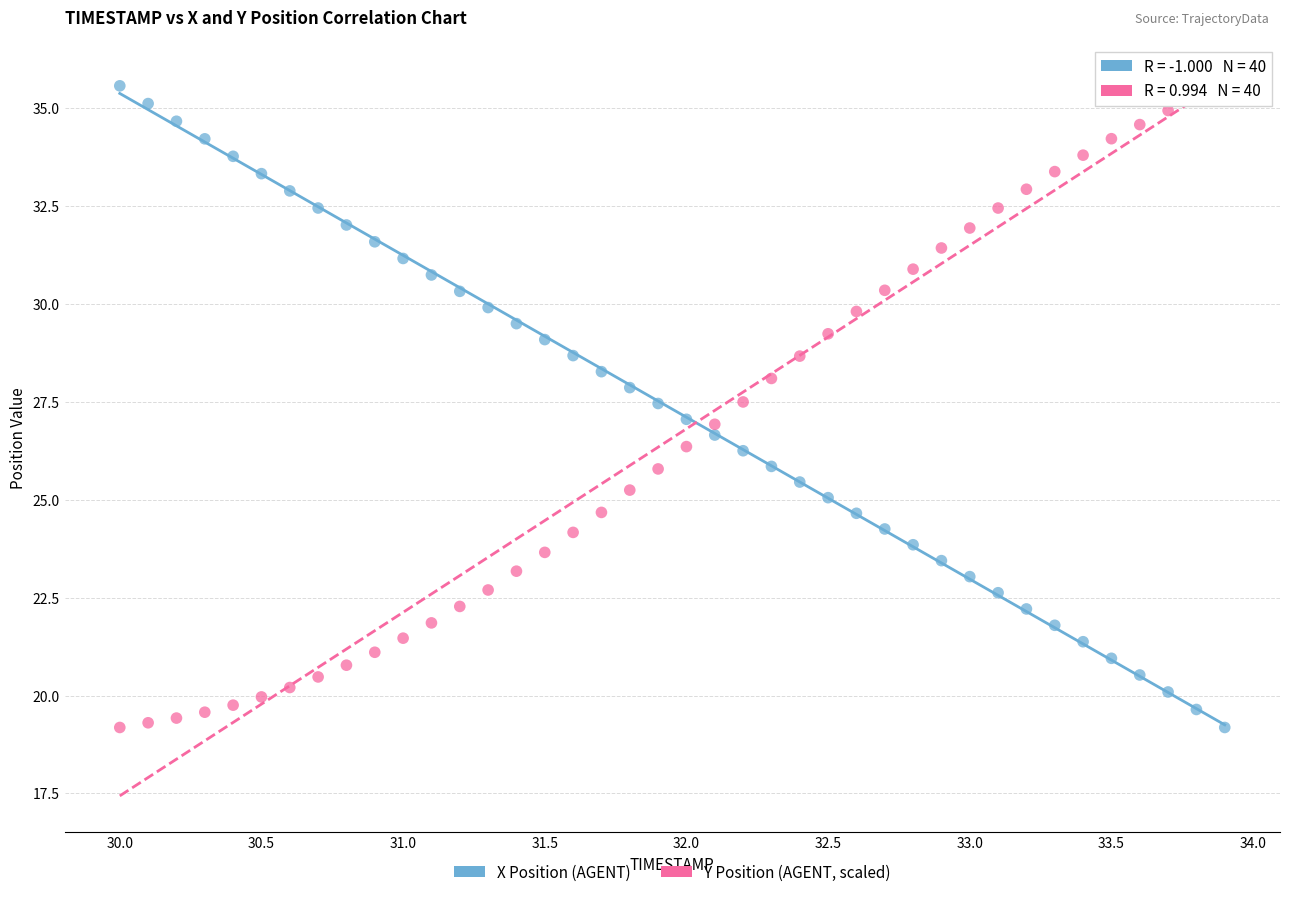

Across all data points, what is the range of Y values (max minus min)?

16.4